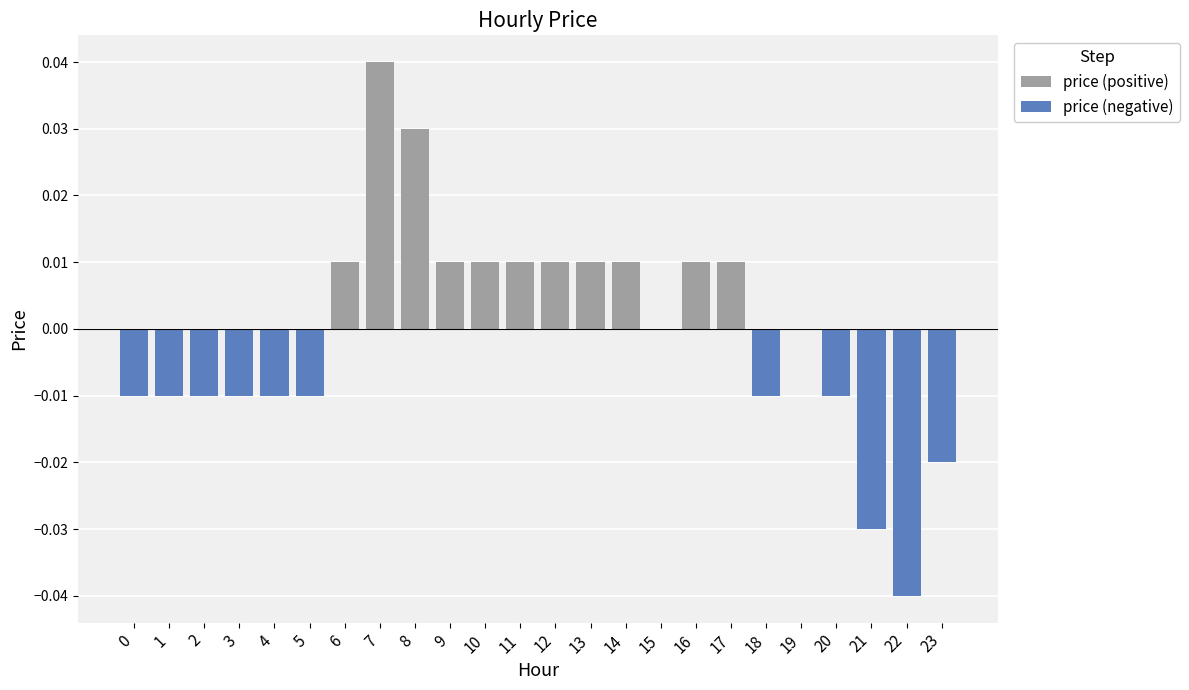

Which category has the highest value in the price (positive) series?

7